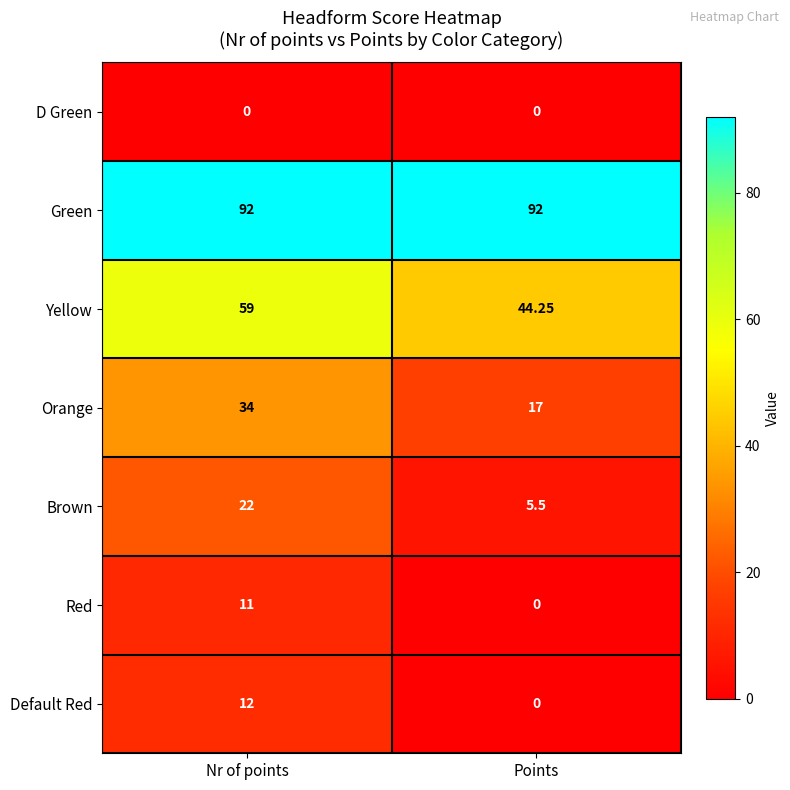

Where is Brown nearest to the value 13?

Points